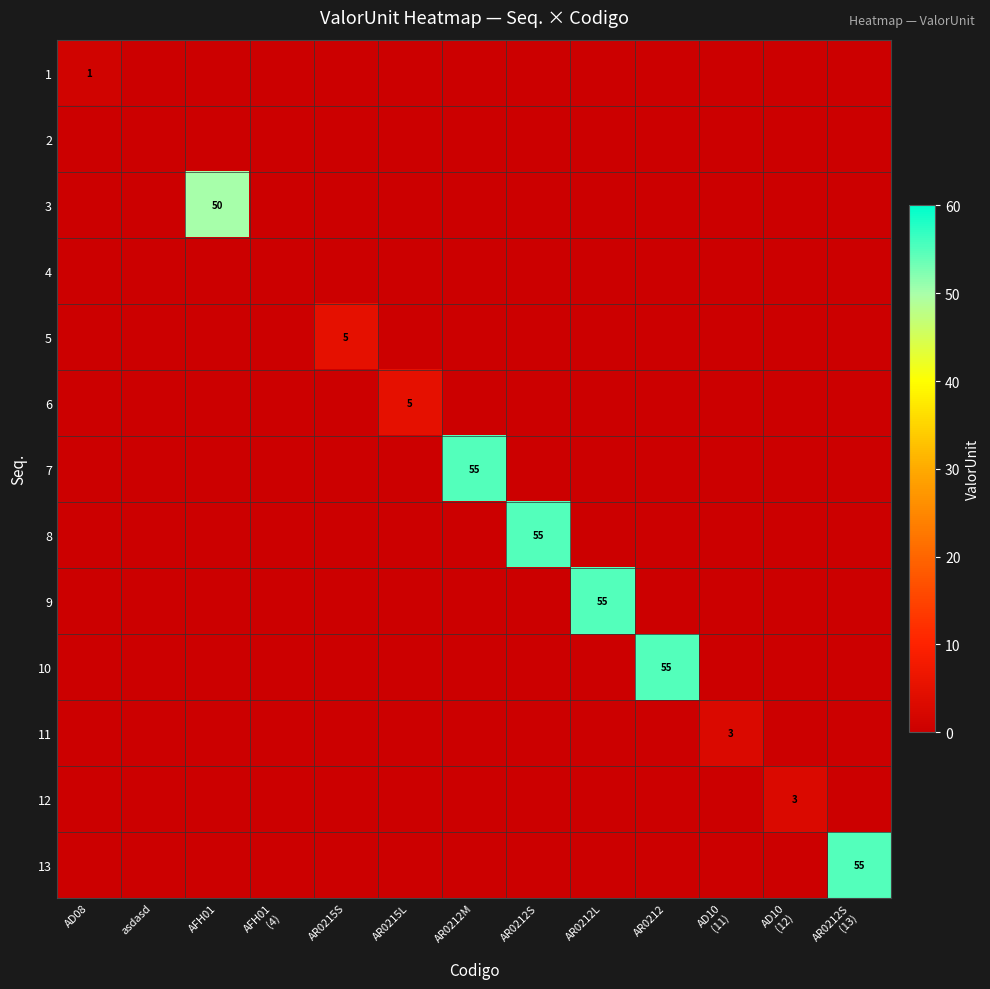

At which category is the sum across all series the highest?

AR0212M